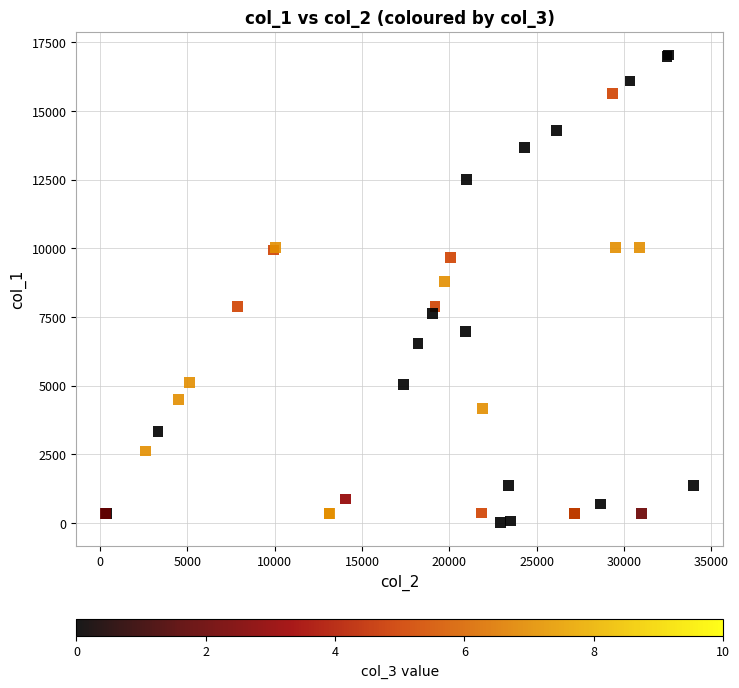

What Y value in the scatter plot is closest to 8527?

8795